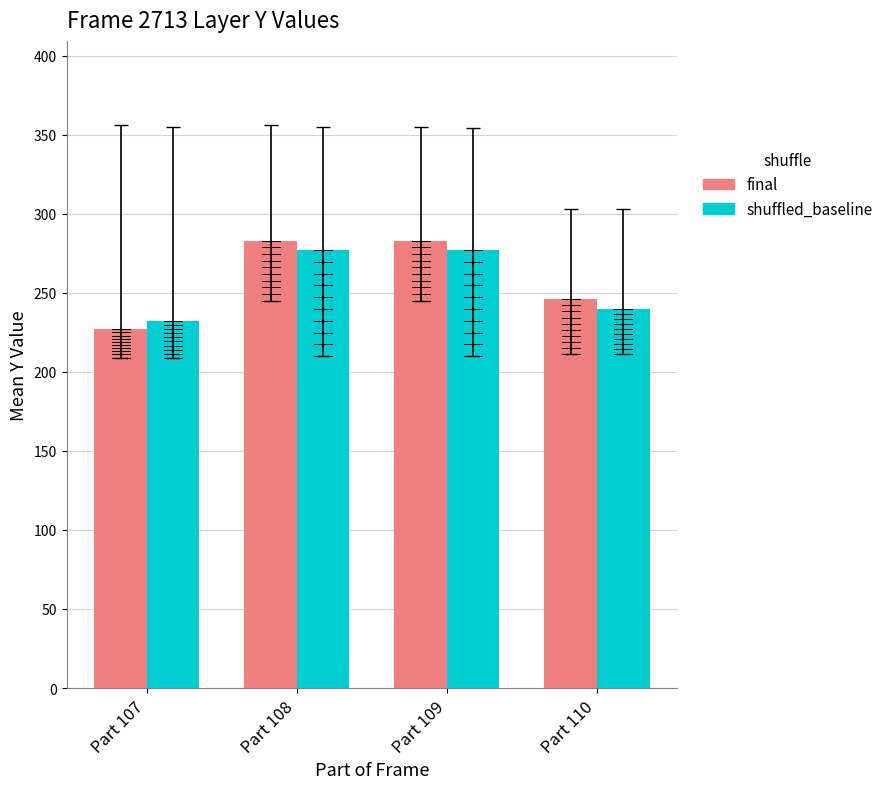

Does the chart contain stacked bars?

No